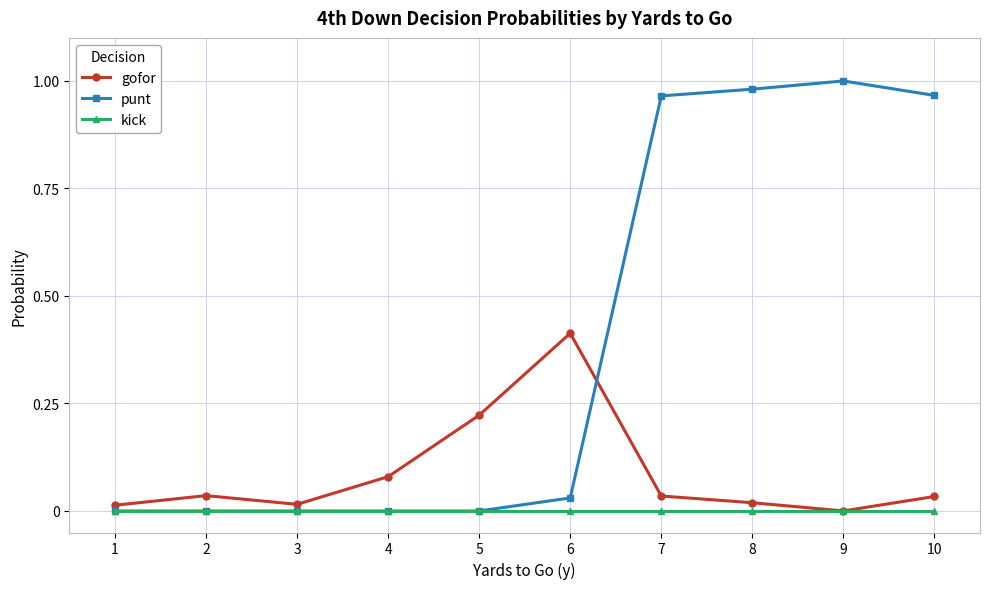

True or false: gofor has more than 0 interior local peaks.

True